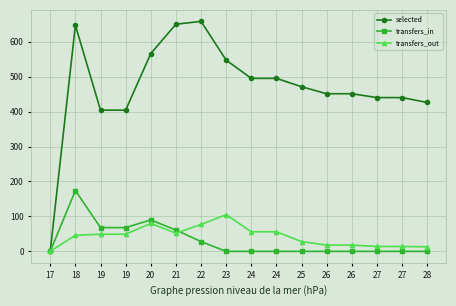

Reading left to right, what are all the values shown in this chart?

selected: 0	647	404	404	566	650	658	547	495	495	471	451	451	440	440	426
transfers_in: 0	174	68	68	90	61	28	0	0	0	0	0	0	0	0	0
transfers_out: 0	46	49	49	80	52	77	105	56	56	28	18	18	14	14	13